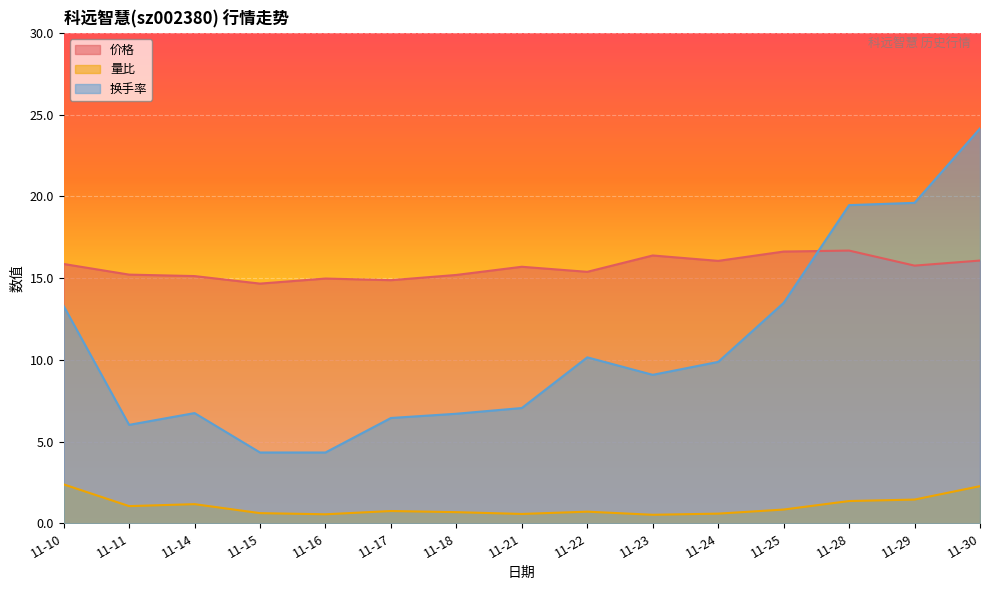

At how many categories does at least one series exceed 19?

3